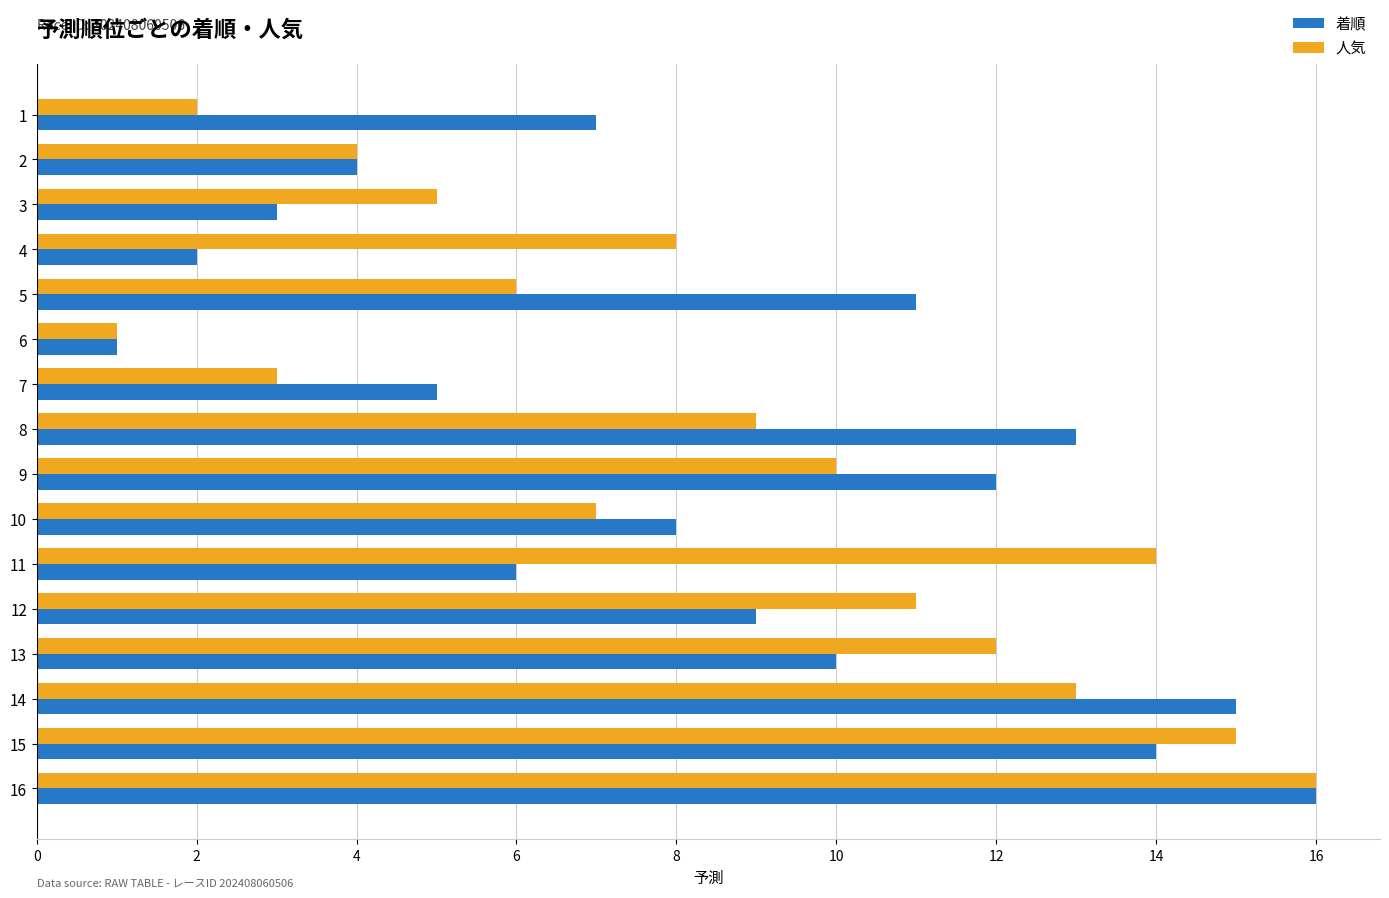

Is it true that 人気 equals 5 at 3?

True